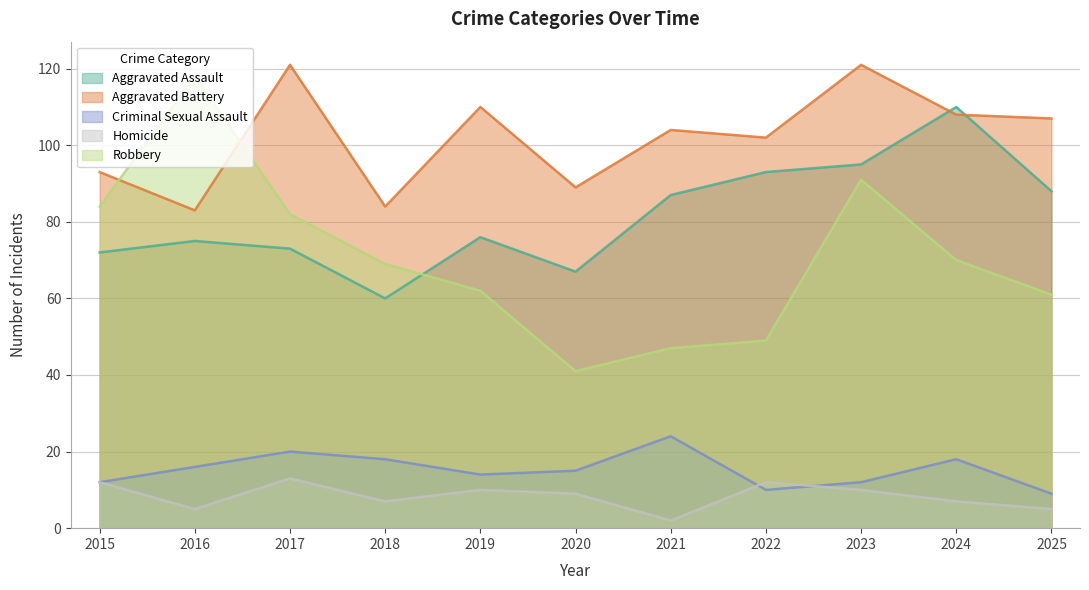

How many values in the Aggravated Battery series are below 104?

5